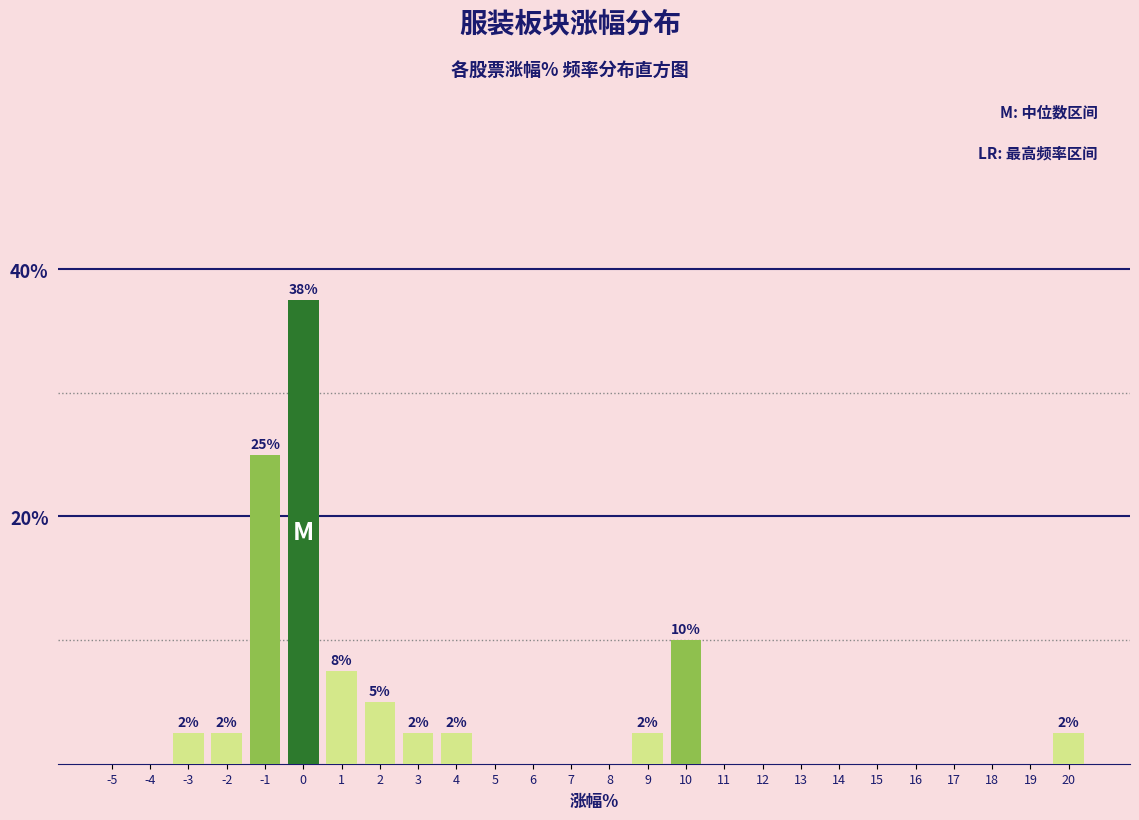

Reading right to left, what are all the values shown in this chart?

20=2.5	19=0.0	18=0.0	17=0.0	16=0.0	15=0.0	14=0.0	13=0.0	12=0.0	11=0.0	10=10.0	9=2.5	8=0.0	7=0.0	6=0.0	5=0.0	4=2.5	3=2.5	2=5.0	1=7.5	0=37.5	-1=25.0	-2=2.5	-3=2.5	-4=0.0	-5=0.0